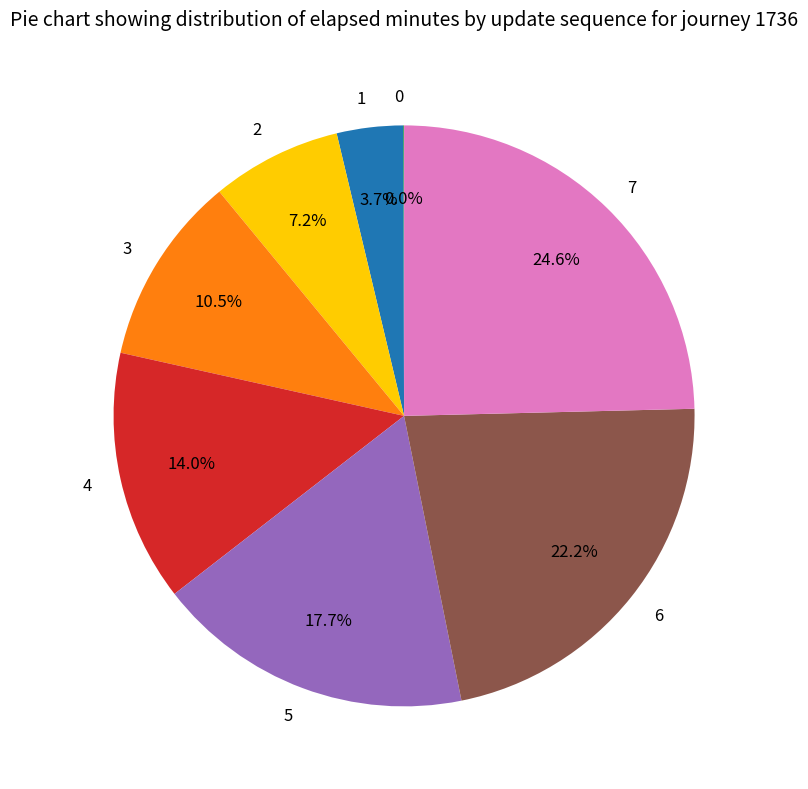

To the nearest percent, what is the difference between the largest and smallest slice percentages?

25%